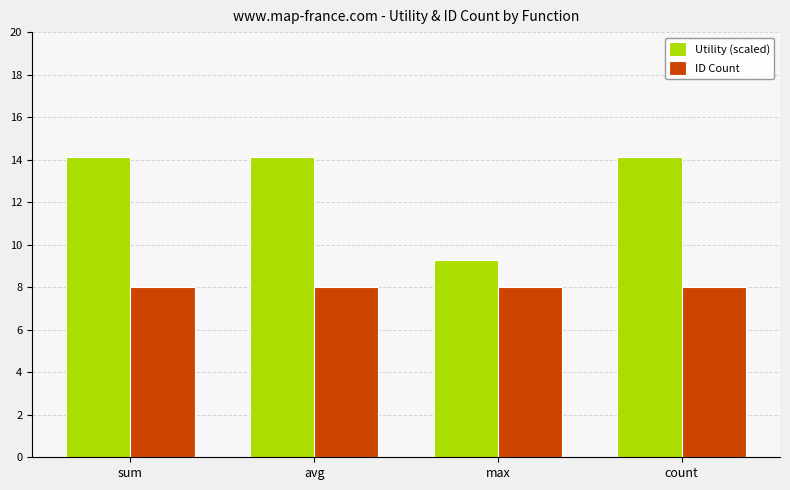

At which label is Utility (scaled) closest to 11?

max